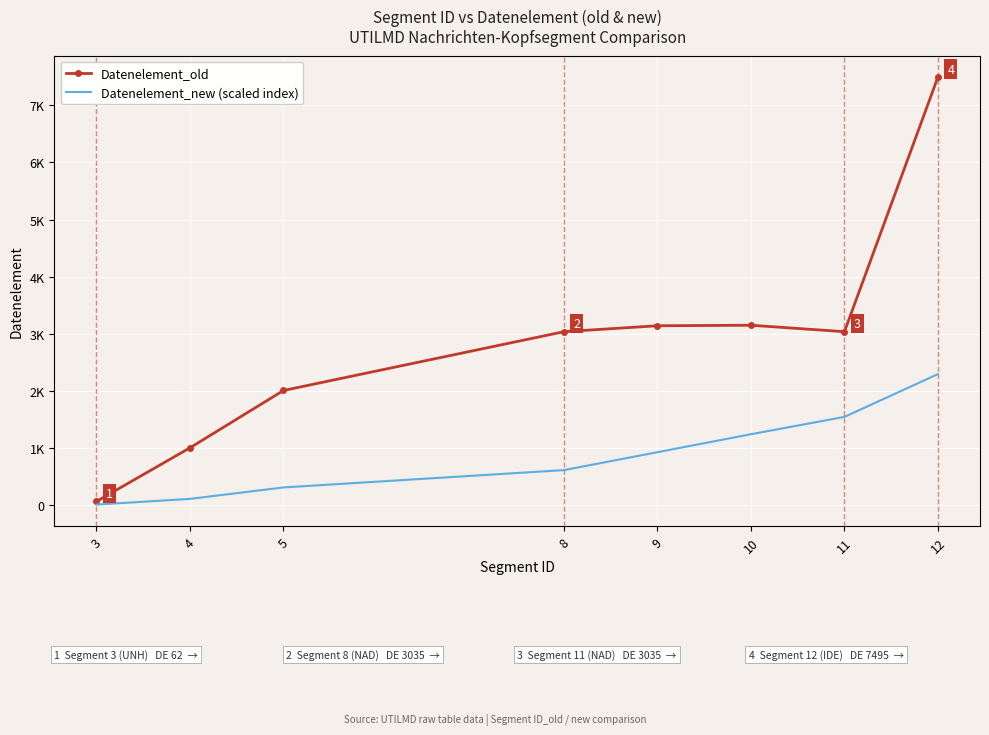

Between 4 and 9, which series saw the biggest shift?

Datenelement_old